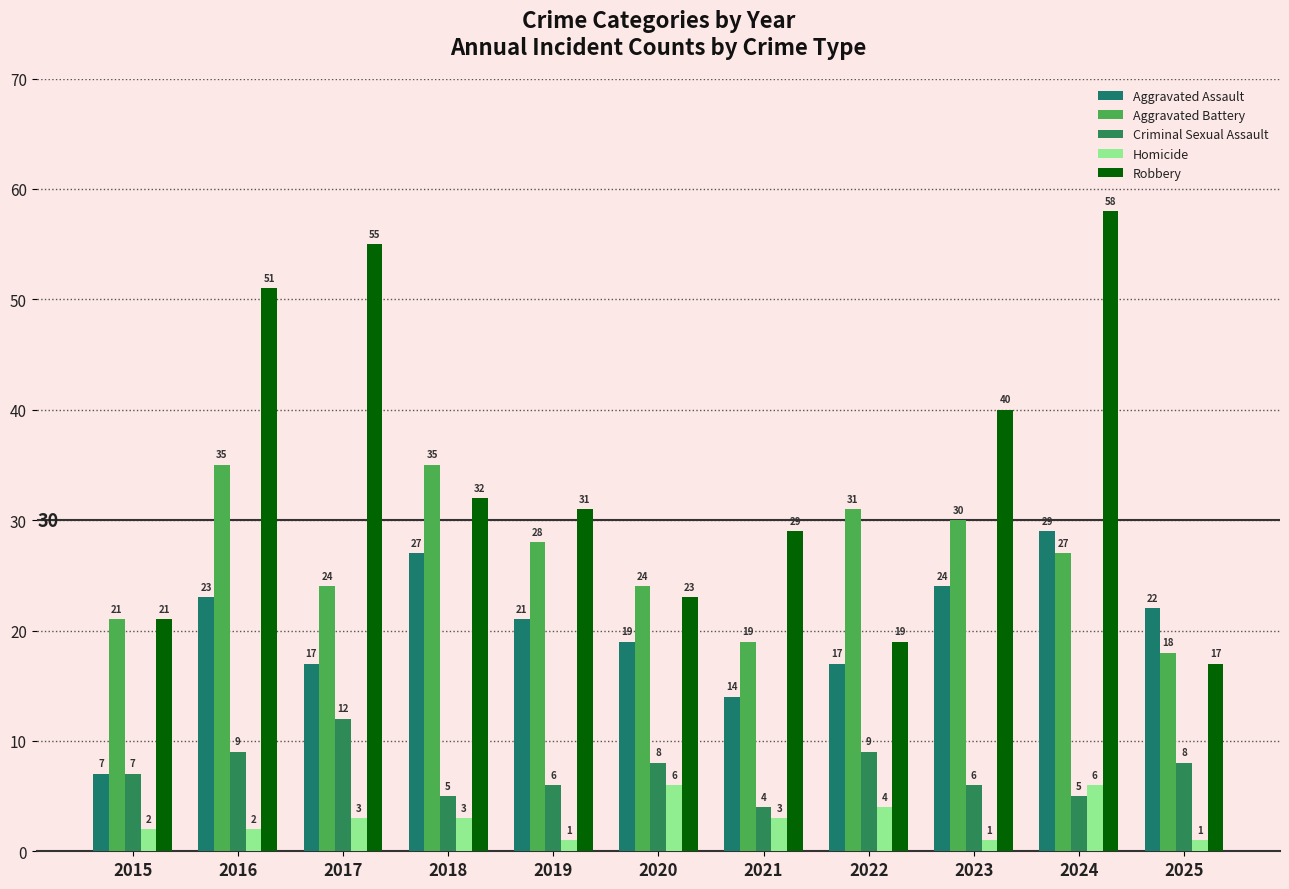

Reading left to right, what are all the values shown in this chart?

Aggravated Assault: 2015=7	2016=23	2017=17	2018=27	2019=21	2020=19	2021=14	2022=17	2023=24	2024=29	2025=22
Aggravated Battery: 2015=21	2016=35	2017=24	2018=35	2019=28	2020=24	2021=19	2022=31	2023=30	2024=27	2025=18
Criminal Sexual Assault: 2015=7	2016=9	2017=12	2018=5	2019=6	2020=8	2021=4	2022=9	2023=6	2024=5	2025=8
Homicide: 2015=2	2016=2	2017=3	2018=3	2019=1	2020=6	2021=3	2022=4	2023=1	2024=6	2025=1
Robbery: 2015=21	2016=51	2017=55	2018=32	2019=31	2020=23	2021=29	2022=19	2023=40	2024=58	2025=17